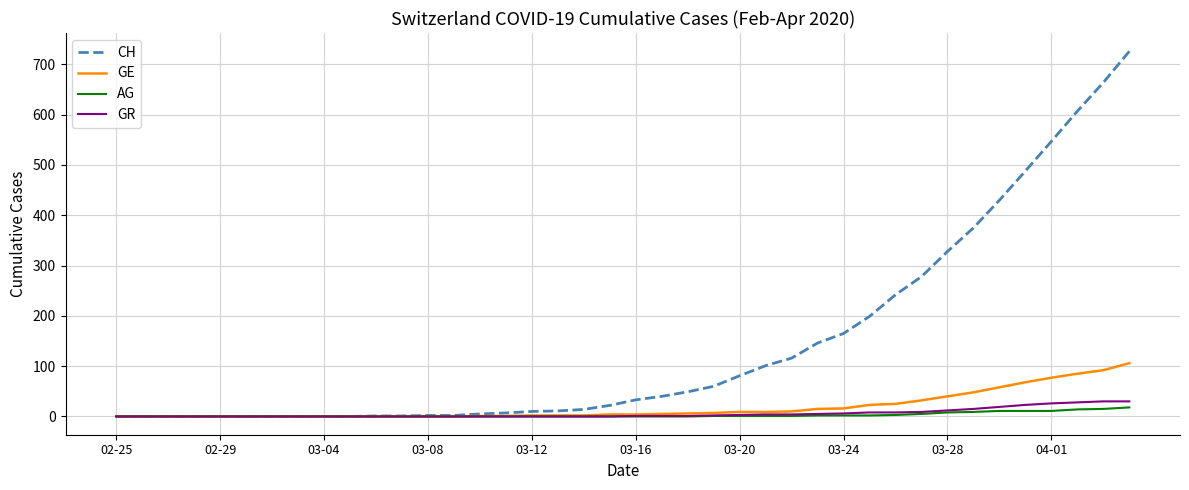

What is the difference between the second highest and second lowest values in the CH series?

664